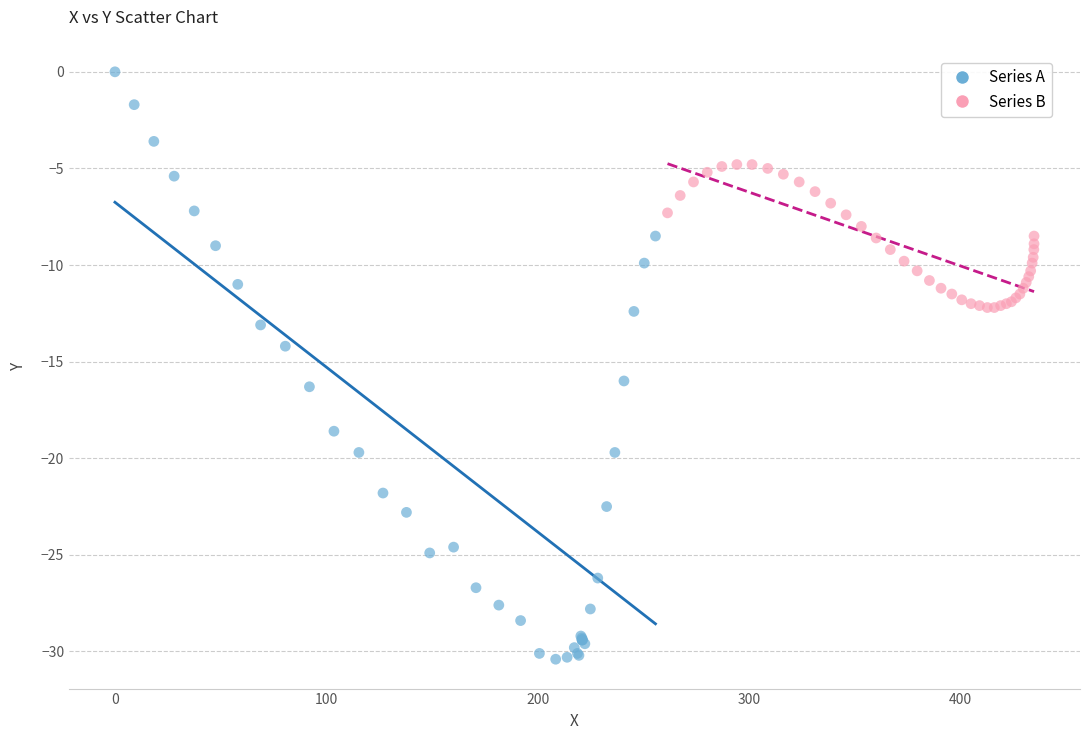

Which series has the widest spread of Y values?

Series A